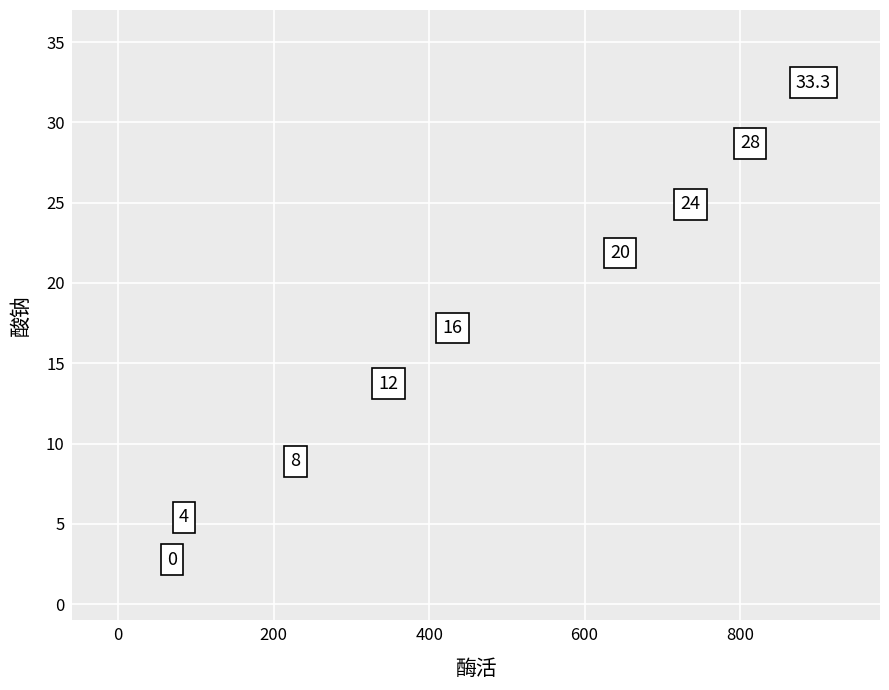

What is the range of Y values (max minus min)?

29.7